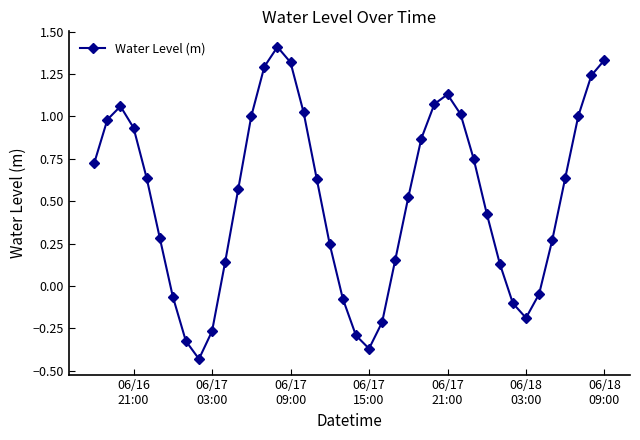

What is the maximum value shown in the chart?

1.4